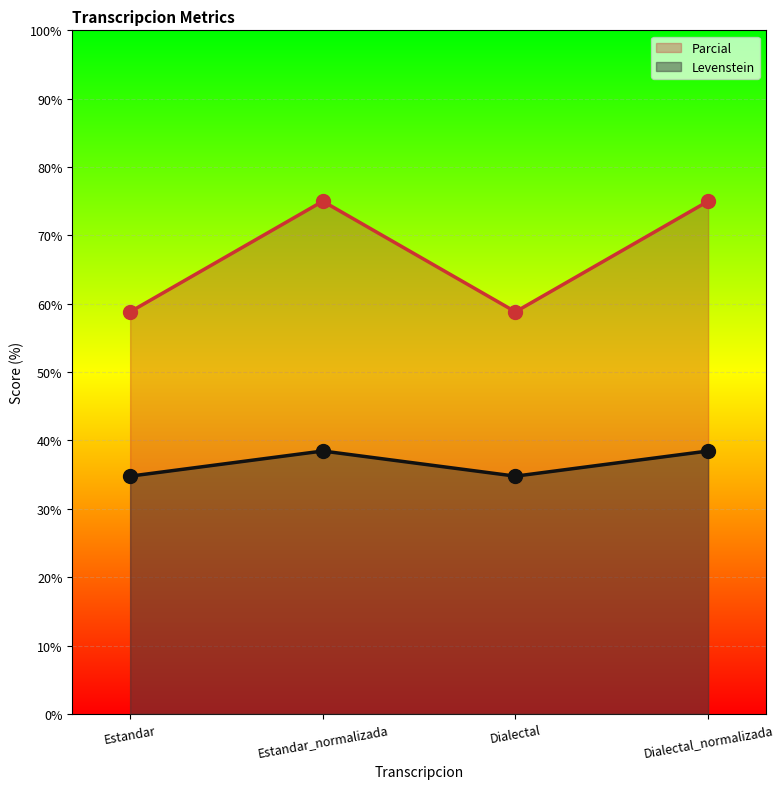

At how many categories does at least one series exceed 67?

2